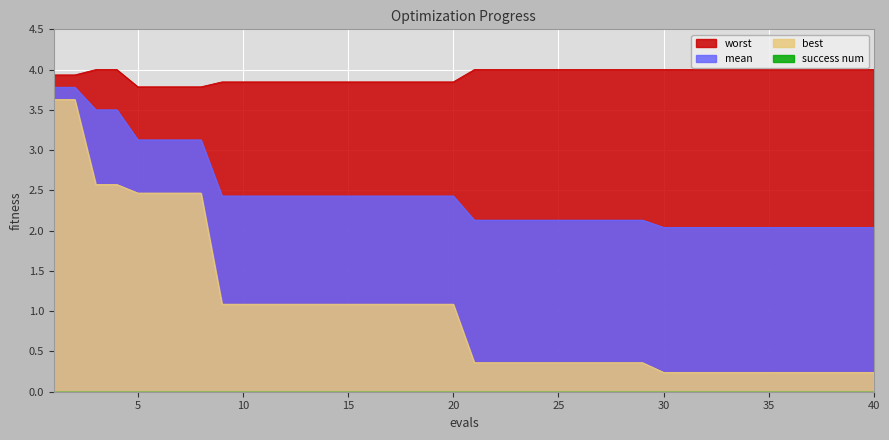

At how many categories does at least one series exceed 2?

40